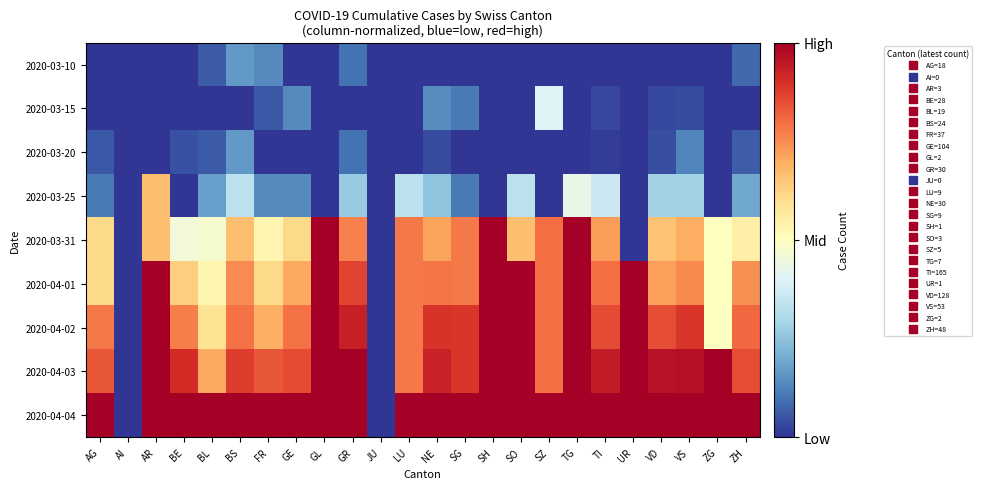

At which category does the chart reach its minimum across all series?

AG